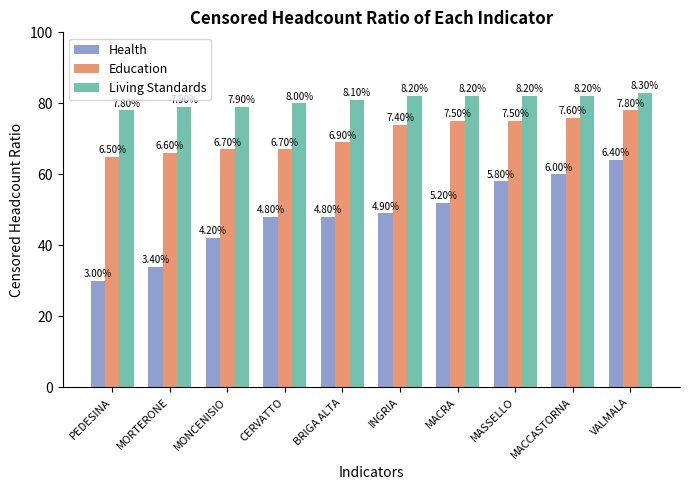

Which series has the largest total across all categories?

Living Standards